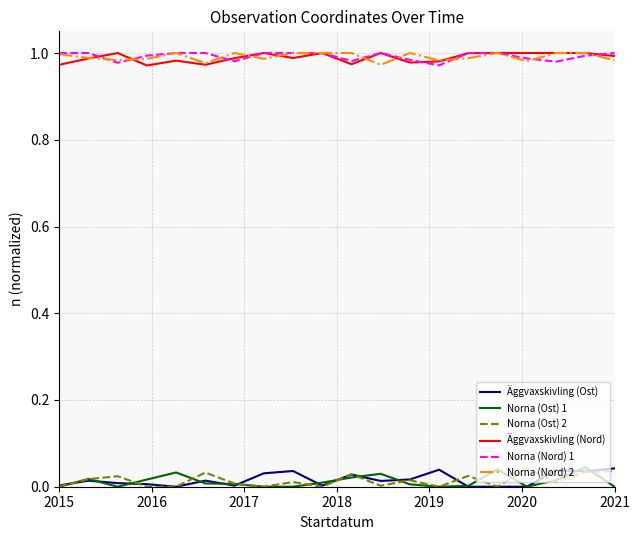

Reading left to right, extract all data points from this chart.

Äggvaxskivling (Ost): 0.0	0.0	0.0	0.0	0.0	0.0	0.0	0.0	0.0	0.0	0.0	0.0	0.0	0.0	0.0	0.0	0.0	0.0	0.0	0.0
Norna (Ost) 1: 0.0	0.0	0.0	0.0	0.0	0.0	0.0	0.0	0.0	0.0	0.0	0.0	0.0	0.0	0.0	0.0	0.0	0.0	0.0	0.0
Norna (Ost) 2: 0.0	0.0	0.0	0.0	0.0	0.0	0.0	0.0	0.0	0.0	0.0	0.0	0.0	0.0	0.0	0.0	0.0	0.0	0.0	0.0
Äggvaxskivling (Nord): 1.0	1.0	1.0	1.0	1.0	1.0	1.0	1.0	1.0	1.0	1.0	1.0	1.0	1.0	1.0	1.0	1.0	1.0	1.0	1.0
Norna (Nord) 1: 1.0	1.0	1.0	1.0	1.0	1.0	1.0	1.0	1.0	1.0	1.0	1.0	1.0	1.0	1.0	1.0	1.0	1.0	1.0	1.0
Norna (Nord) 2: 1.0	1.0	1.0	1.0	1.0	1.0	1.0	1.0	1.0	1.0	1.0	1.0	1.0	1.0	1.0	1.0	1.0	1.0	1.0	1.0